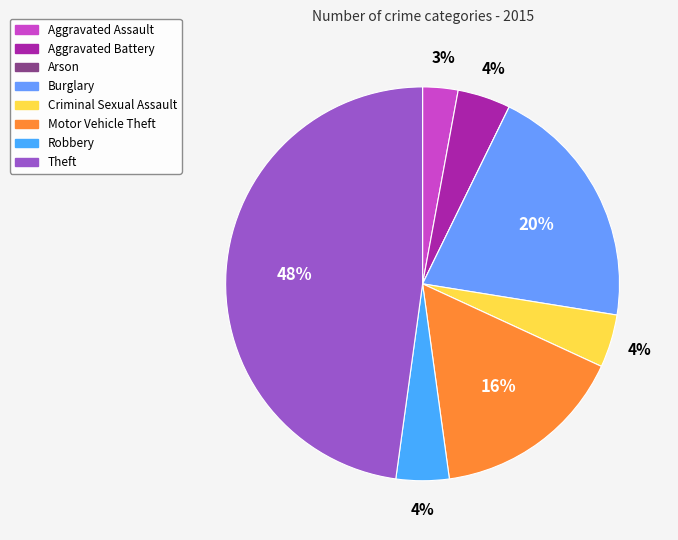

What is the largest slice in the pie chart?

Theft